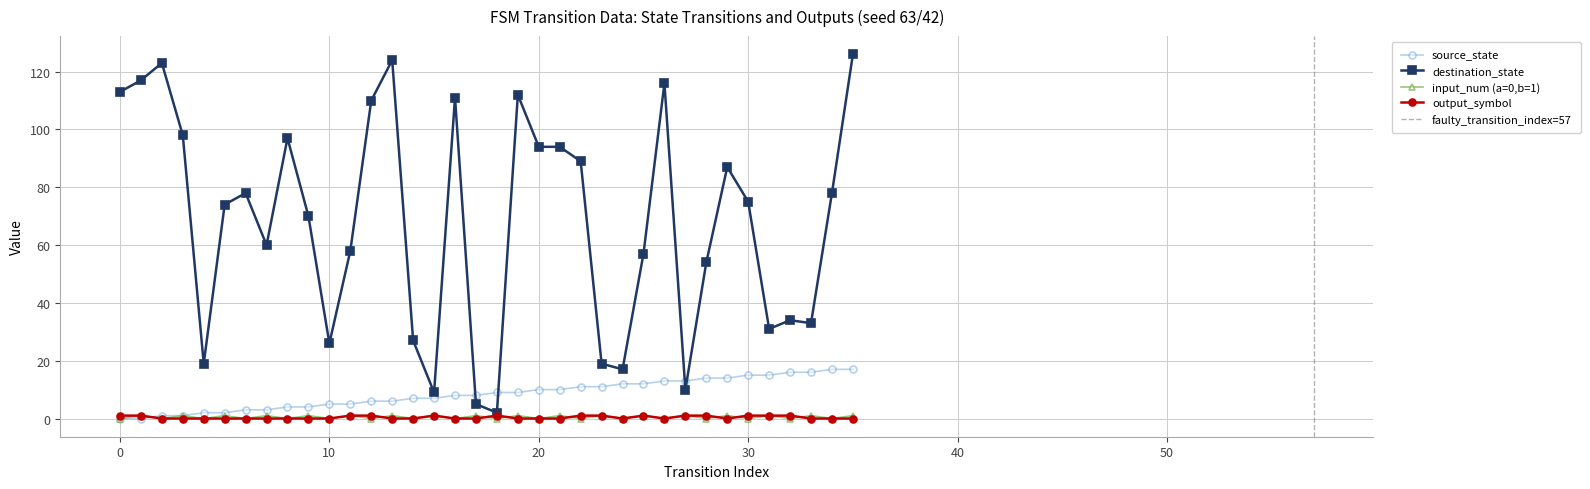

At how many categories does at least one series exceed 3?

36